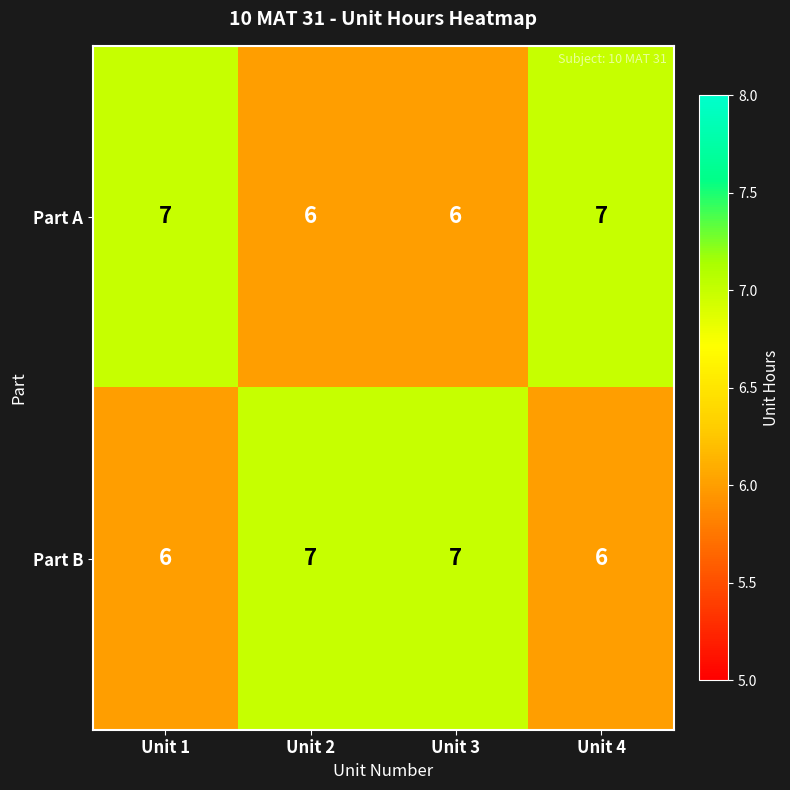

What is the minimum value shown in the chart?

6